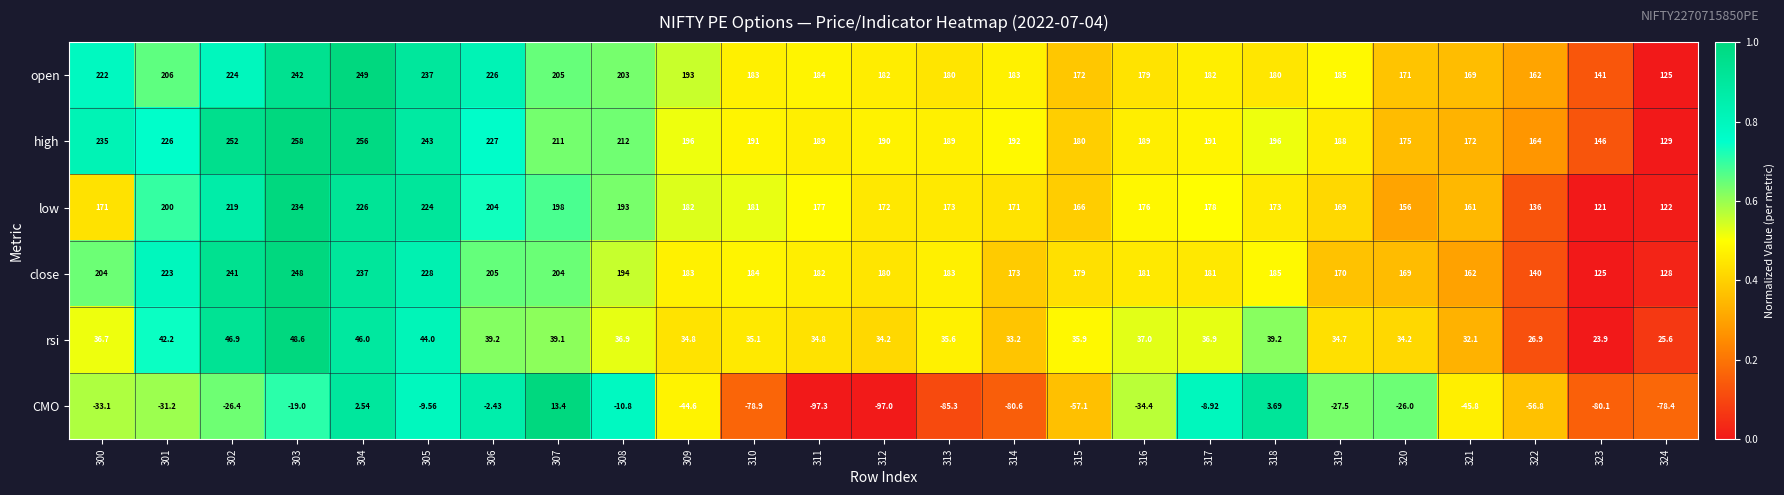

Is the value of open at 303 greater than the value of CMO at 318?

Yes